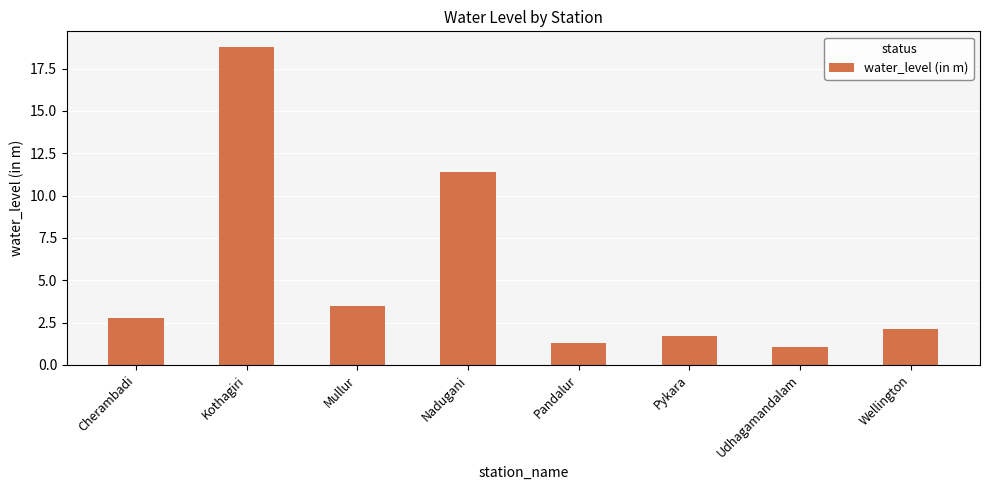

Is it true that the value at Nadugani is 11.4?

True